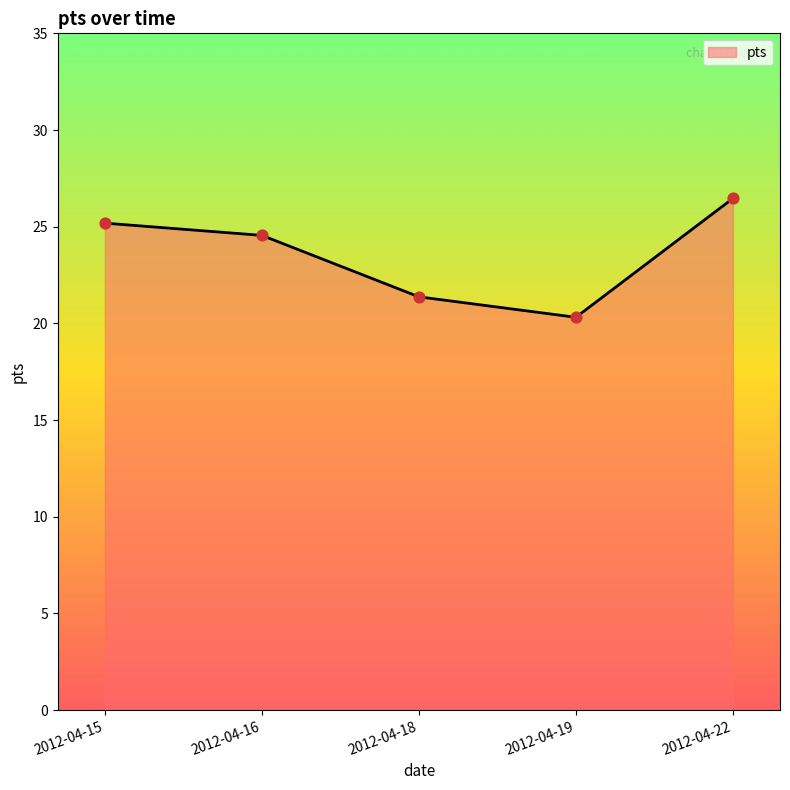

Which has a higher value, 2012-04-19 or 2012-04-22?

2012-04-22